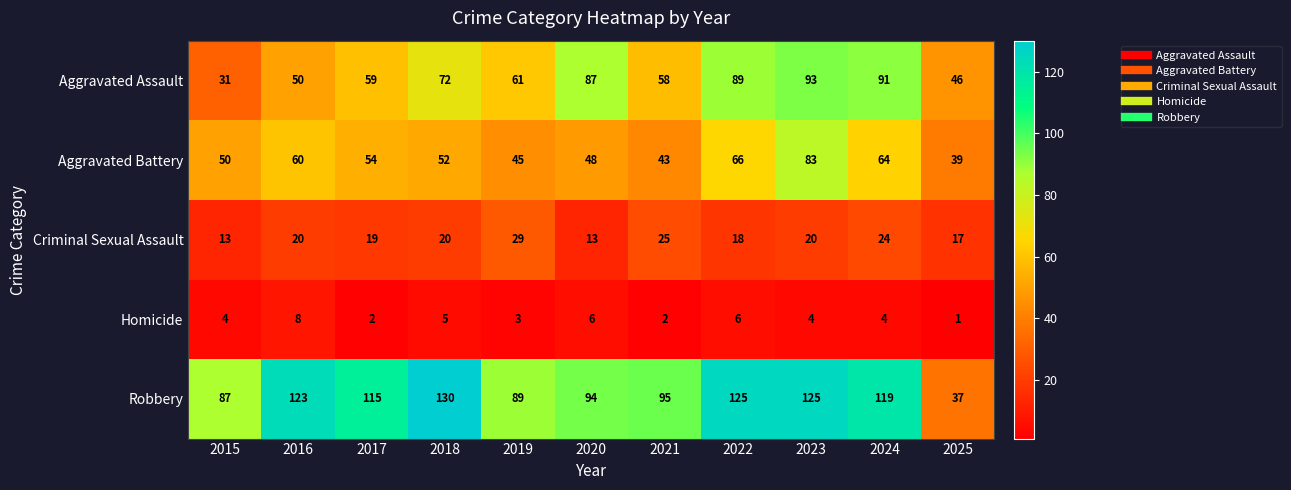

At which category is the sum across all series the highest?

2023